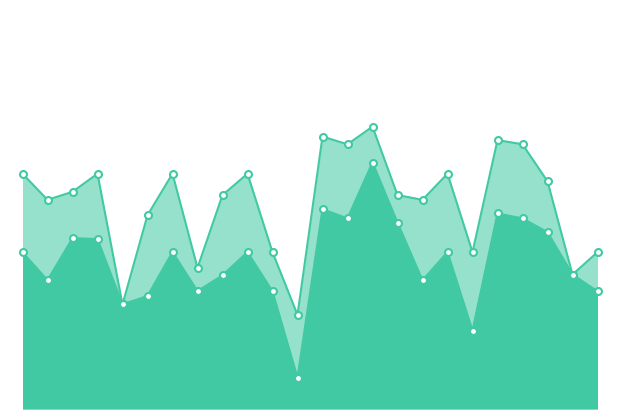

True or false: accuracy has more than 1 points higher than both neighbors.

True